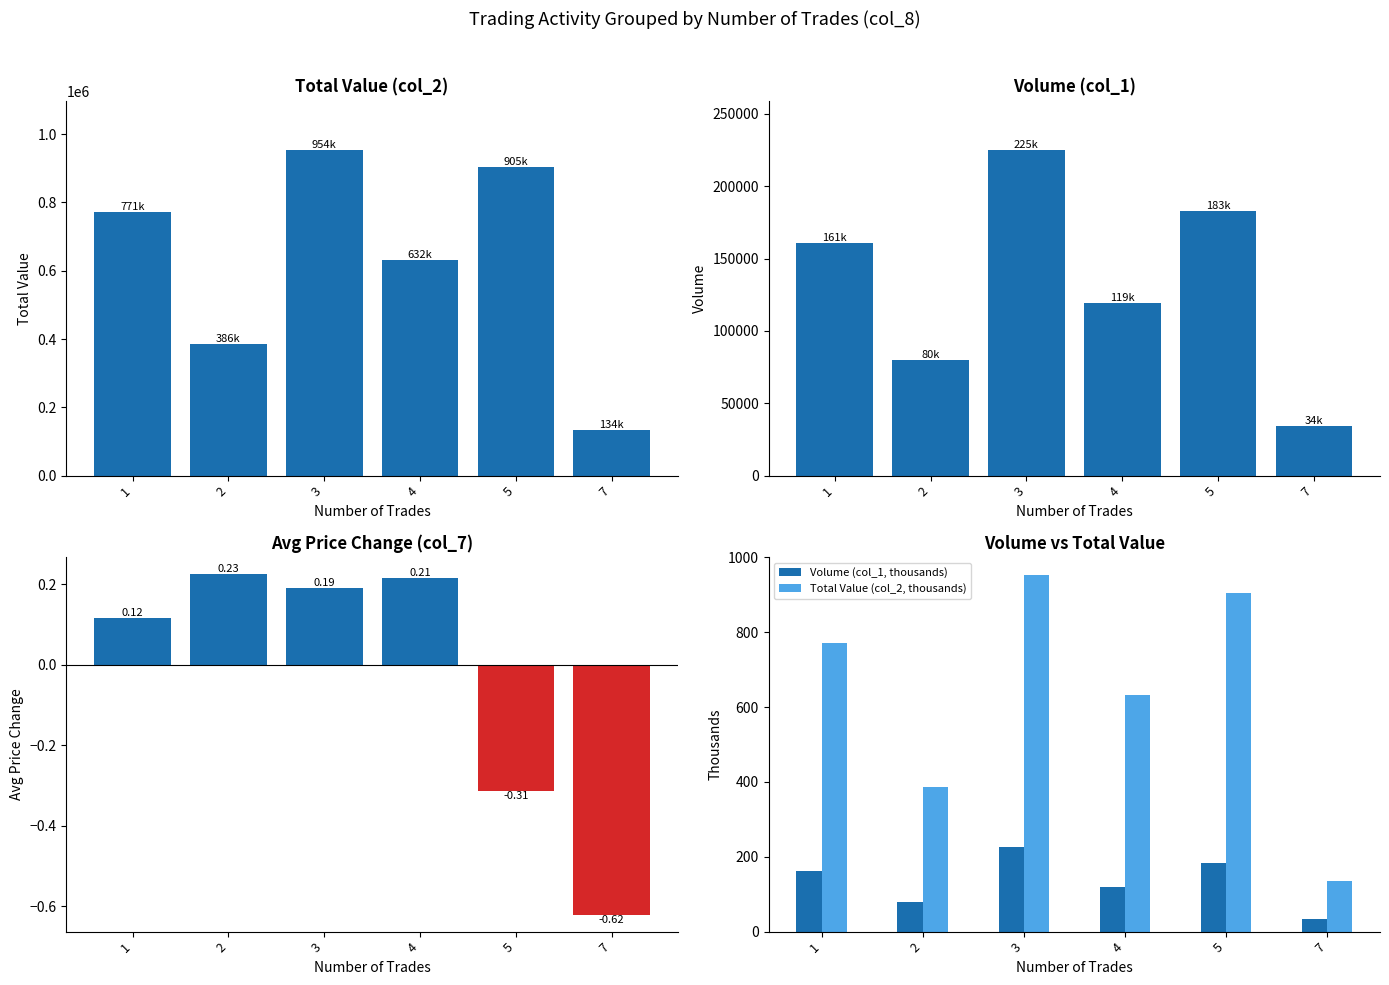

Reading right to left, list all the values displayed in this chart.

Total Value (col_2): 7=134490.0	5=905050.0	4=631840.0	3=953720.0	2=386270.0	1=770970.0
Volume (col_1): 7=34000.0	5=183000.0	4=119000.0	3=225000.0	2=80000.0	1=161000.0
Change (col_7): 7=-0.6	5=-0.3	4=0.2	3=0.2	2=0.2	1=0.1
Volume (col_1, thousands): 7=34.0	5=183.0	4=119.0	3=225.0	2=80.0	1=161.0
Total Value (col_2, thousands): 7=134.5	5=905.0	4=631.8	3=953.7	2=386.3	1=771.0